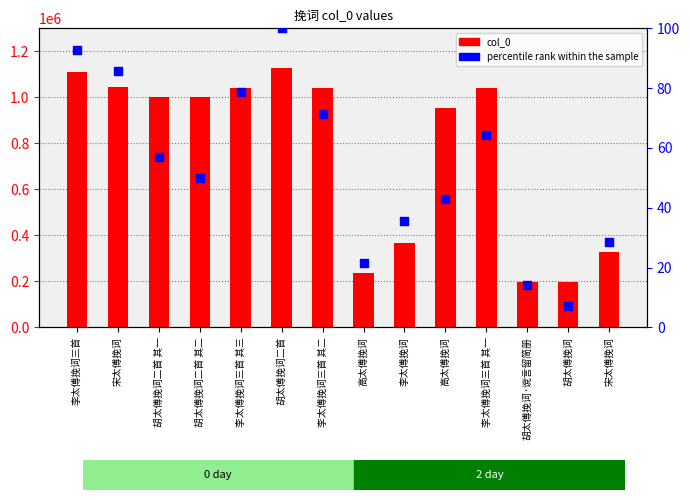

Which series has the largest total across all categories?

col_0